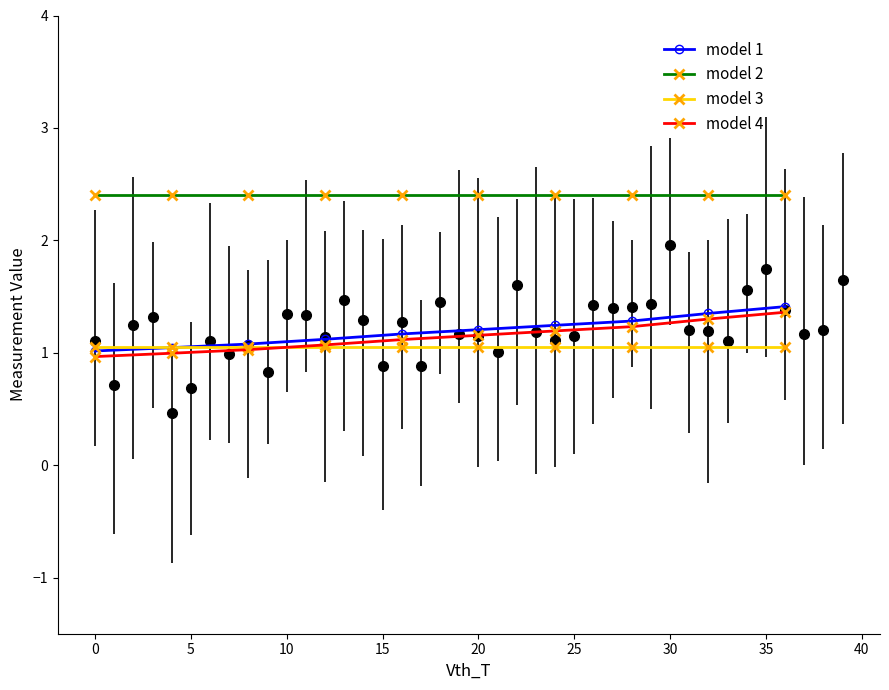

What is the lowest value of the model 1 series?

1.0